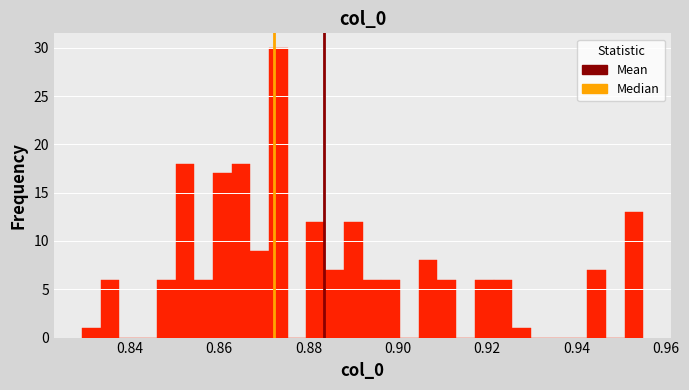

Around what value on the x-axis is the tallest bar? Give the approximate position of its centre, as read against the axis.

0.874